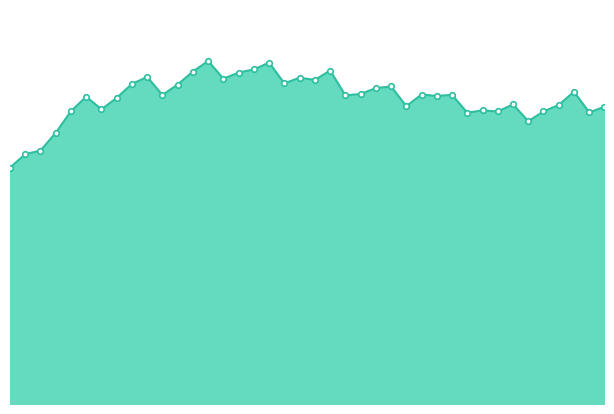

At which category does the data reach its first local peak?

2017-05-30